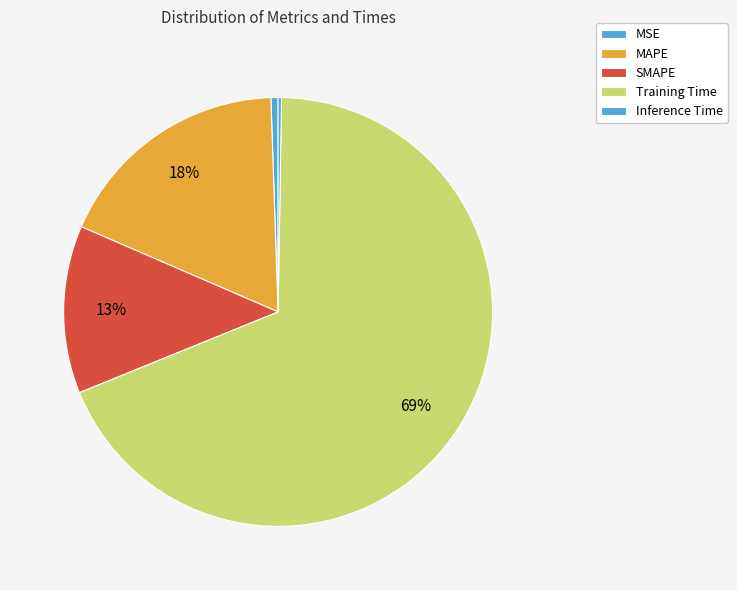

To the nearest percent, what is the difference between the Inference Time and Training Time slice percentages?

68%